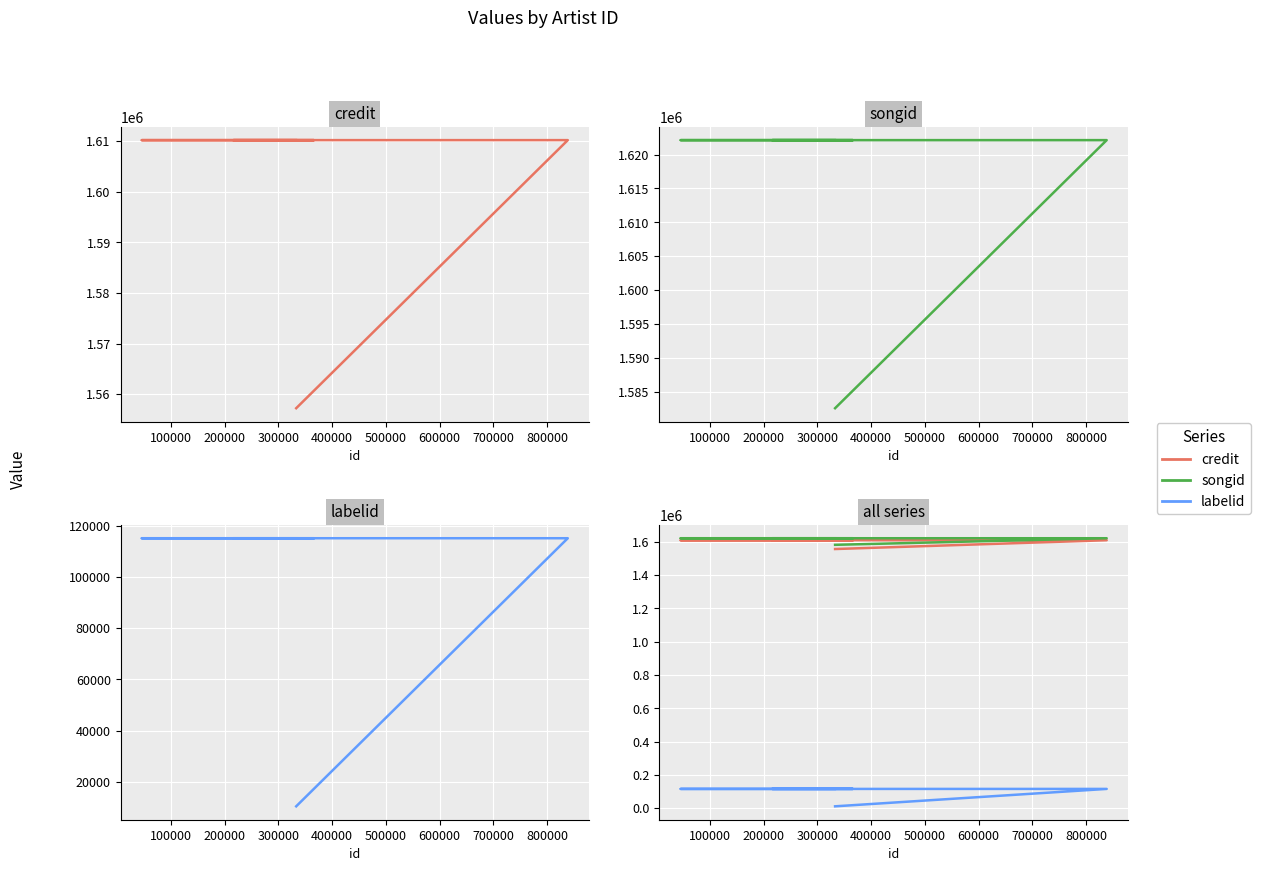

What is the total value across all series at 500000?

3347413